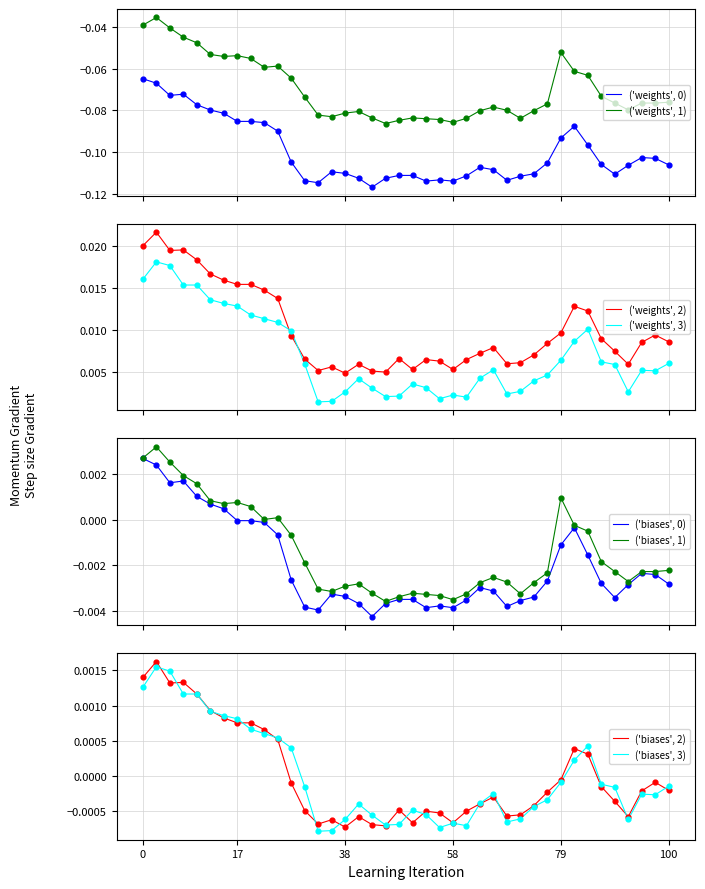

True or false: ('weights', 3) and ('weights', 2) cross at least once.

True